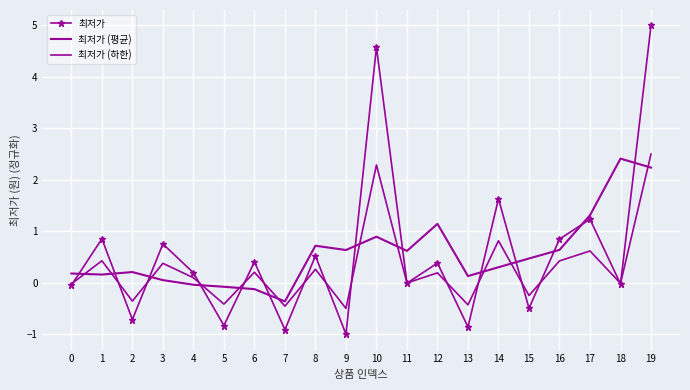

Where is the first local minimum for 최저가?

2